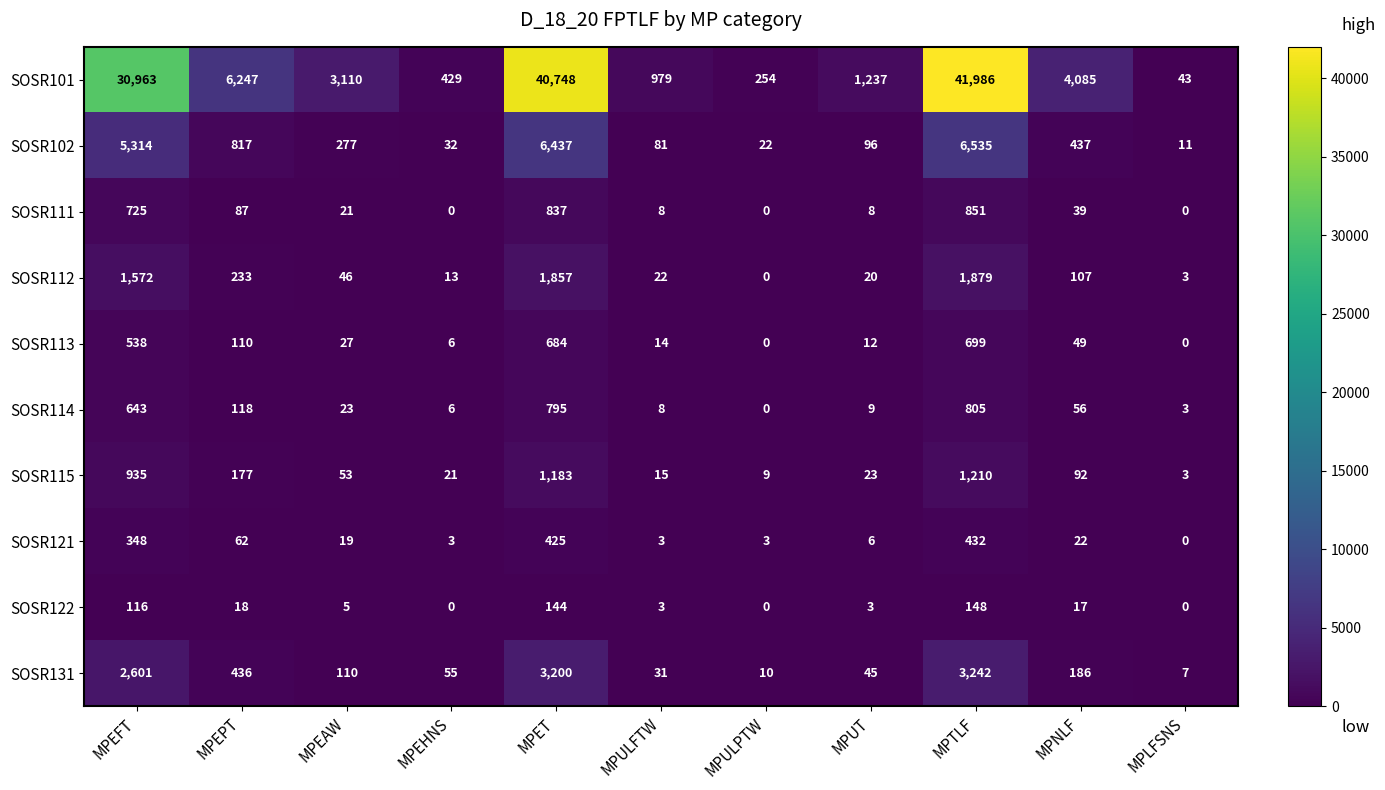

Rank the series by their maximum value, from highest to lowest.

SOSR101, SOSR102, SOSR131, SOSR112, SOSR115, SOSR111, SOSR114, SOSR113, SOSR121, SOSR122